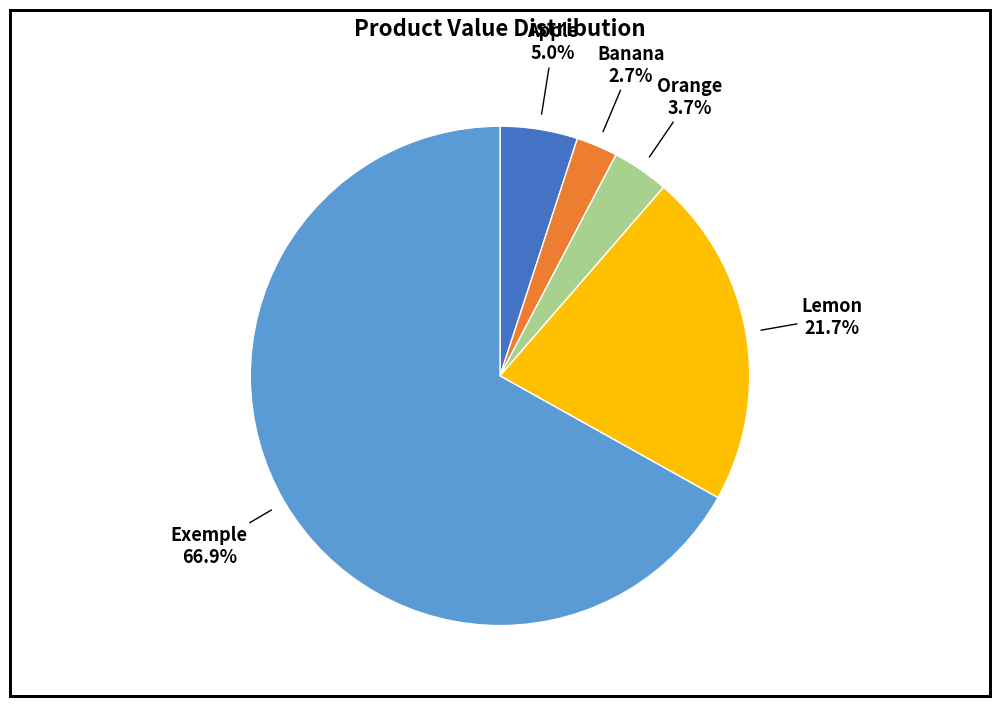

Is there a majority slice in this chart?

Yes